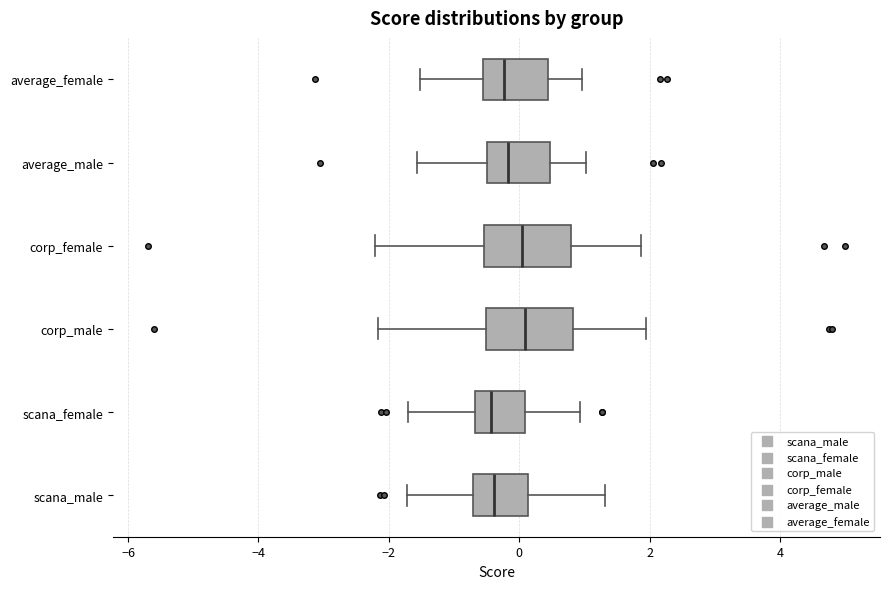

Reading bottom to top, transcribe this box plot: for each box, give where its median line is, the range the box spans, and where its two whiskers end, as read against the x-axis. The values are not printed on the chart, so give them approximately, as read against the axis.

scana_male: median -0.4, box -0.8 to 0.2, whiskers -1.8 to 1.4
scana_female: median -0.4, box -0.6 to 0.0, whiskers -1.8 to 1.0
corp_male: median 0.0, box -0.6 to 0.8, whiskers -2.2 to 2.0
corp_female: median 0.0, box -0.6 to 0.8, whiskers -2.2 to 1.8
average_male: median -0.2, box -0.4 to 0.4, whiskers -1.6 to 1.0
average_female: median -0.2, box -0.6 to 0.4, whiskers -1.6 to 1.0